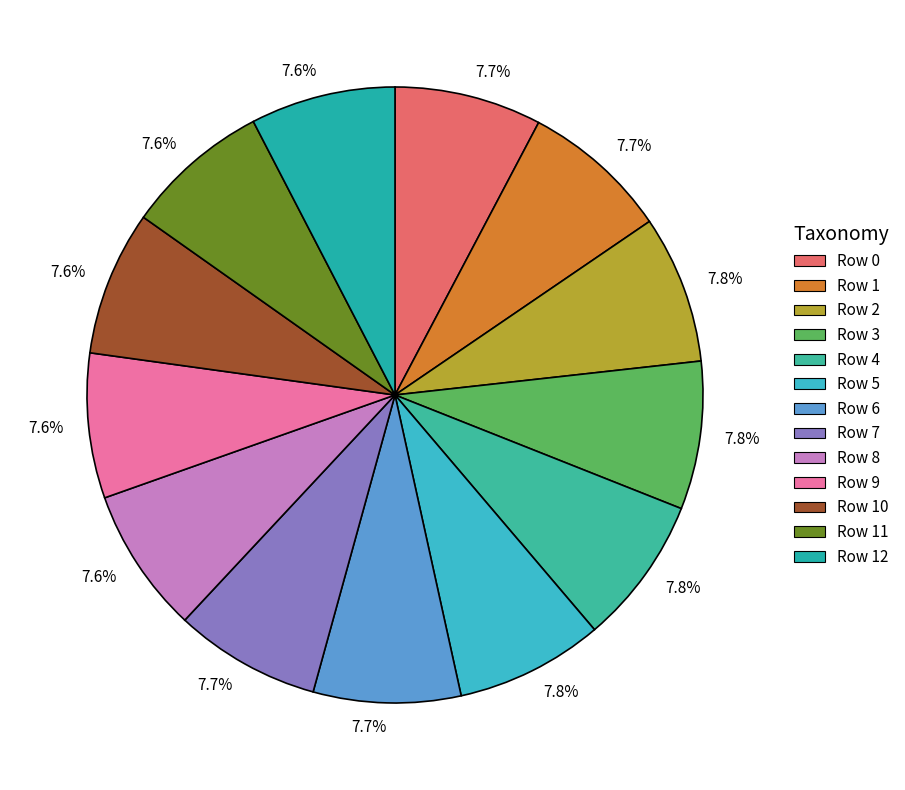

Count the number of slices in the pie.

13